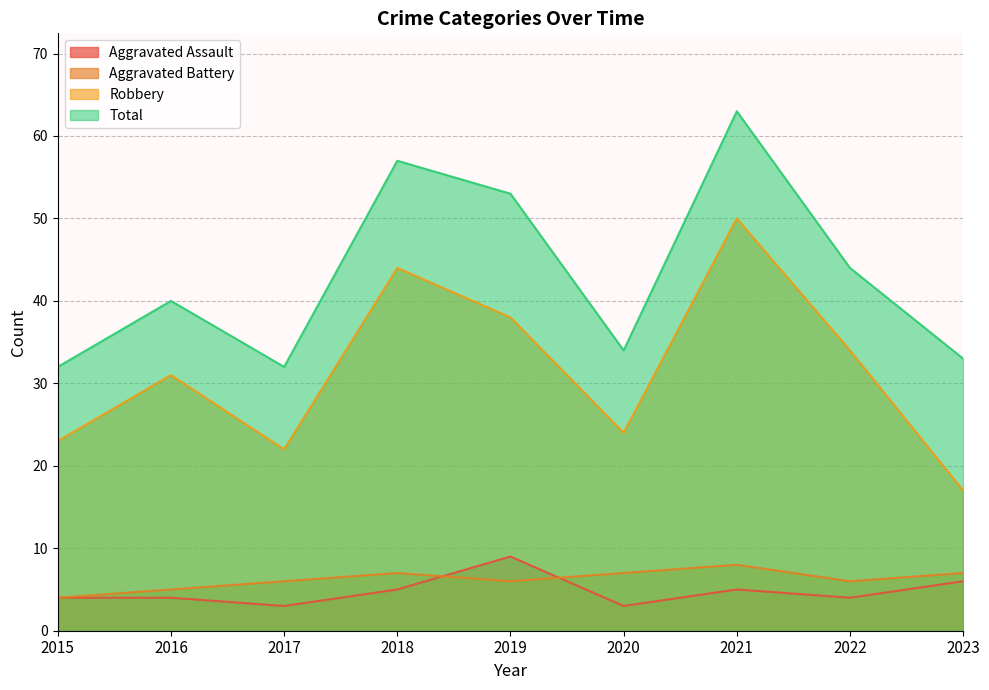

True or false: Robbery and Aggravated Battery intersect in this chart.

False